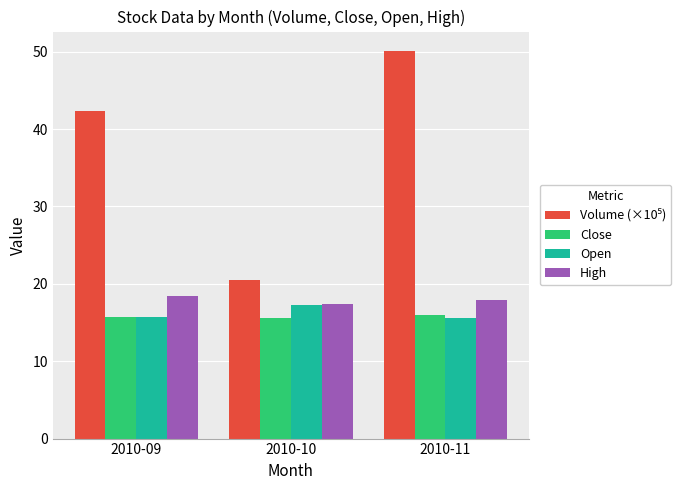

What is the lowest value of the Close series?

15.6